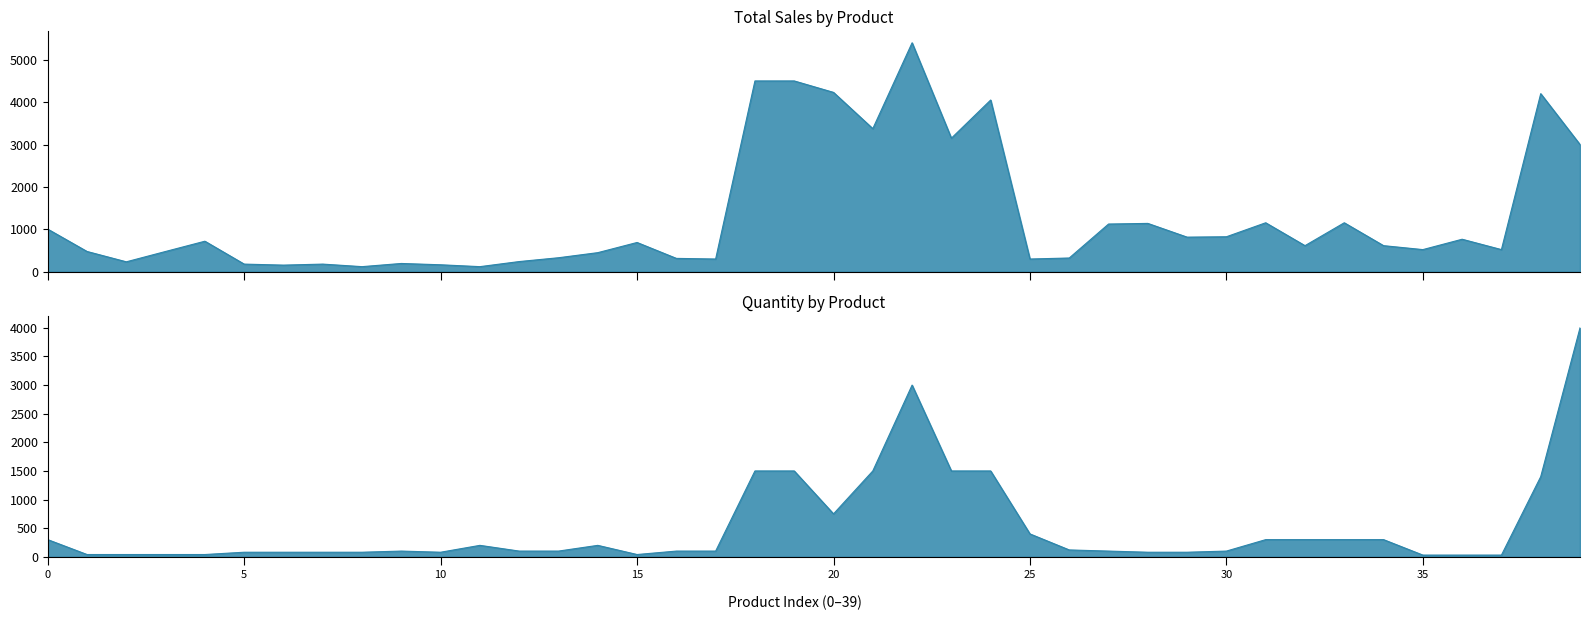

What is the greatest value displayed?

5400.0